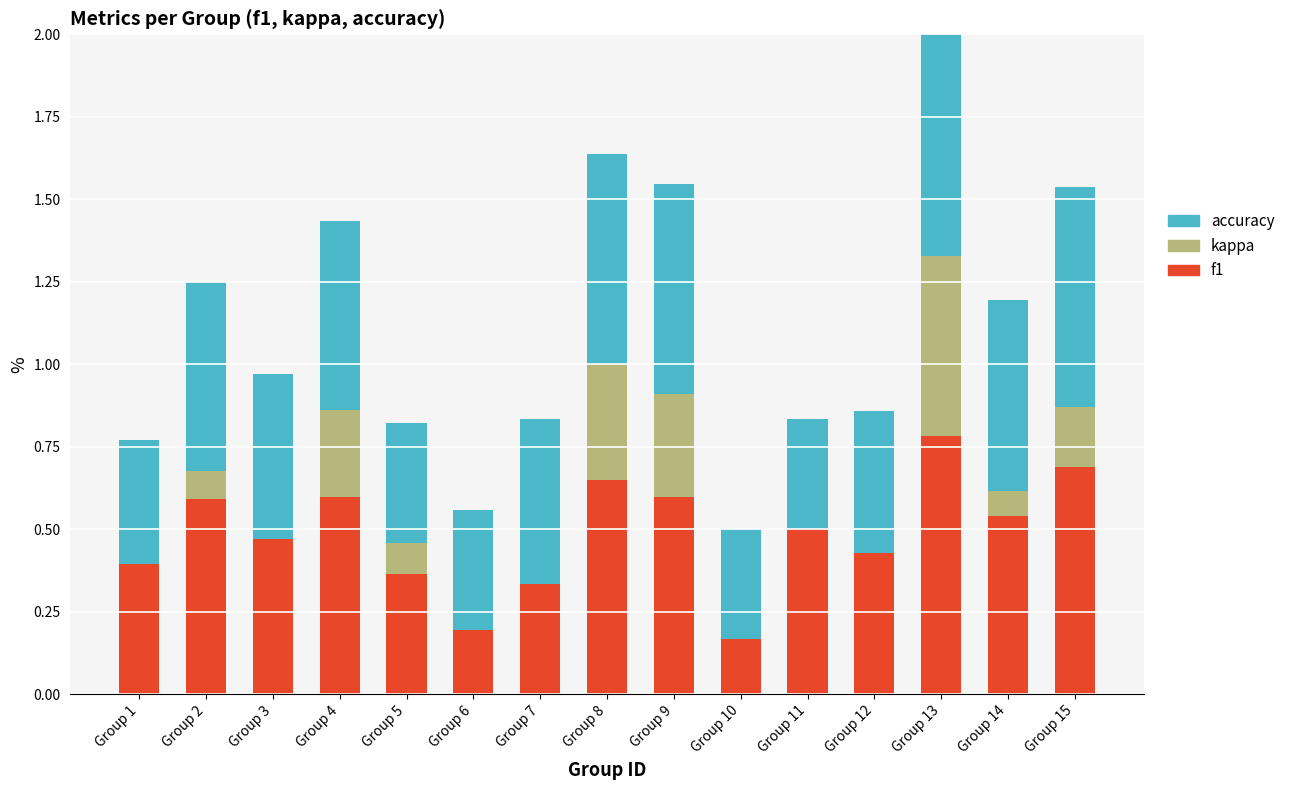

At how many categories does at least one series exceed 0?

15